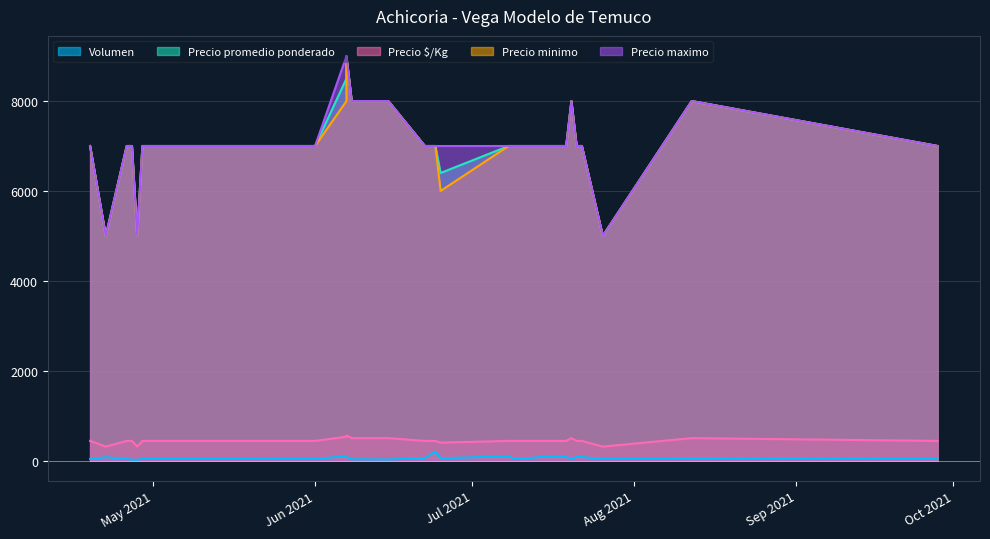

How many lines are shown in the chart?

5